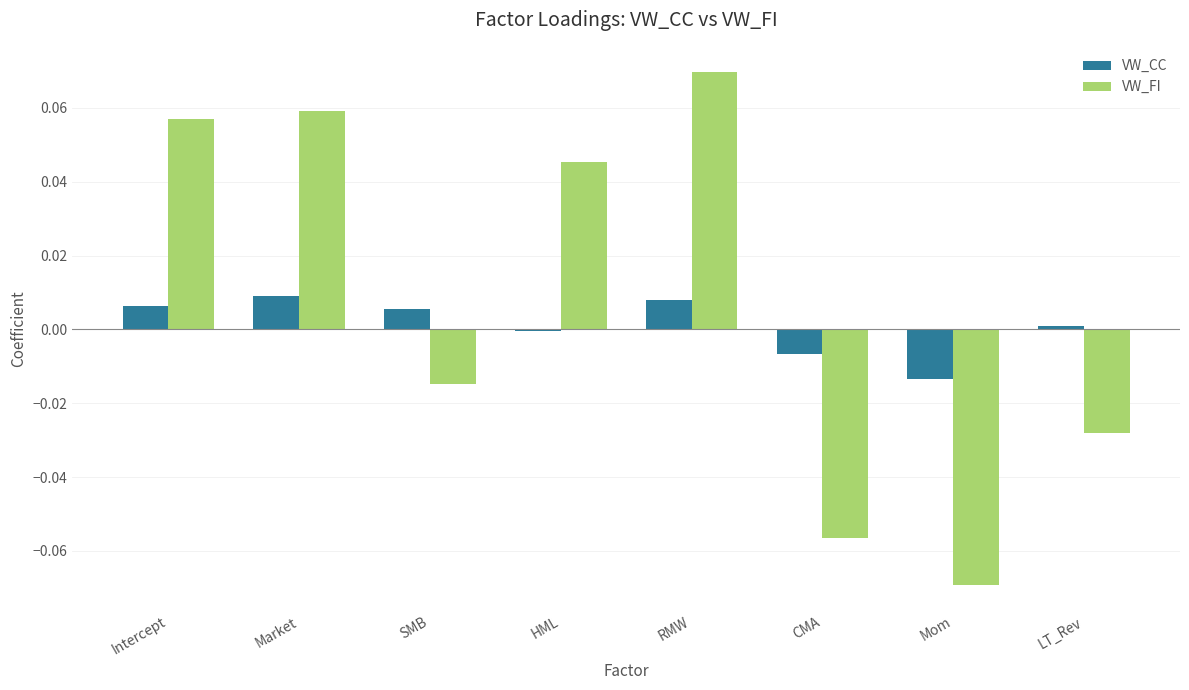

At which category is the sum across all series the highest?

RMW